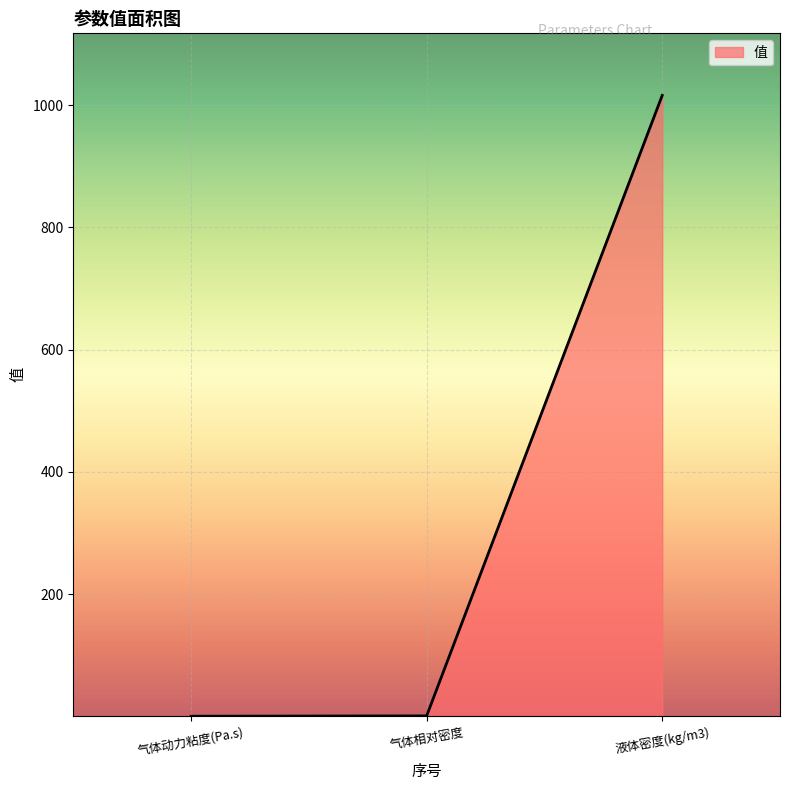

What position from the left is 液体密度(kg/m3)?

3